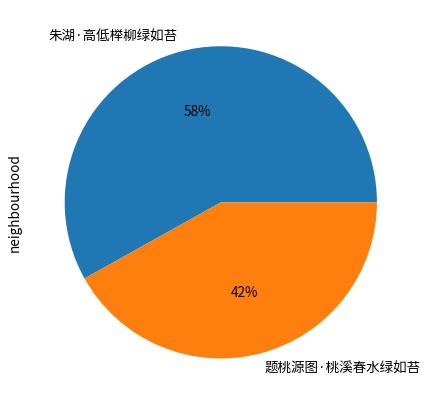

Is it true that 朱湖·高低榉柳绿如苔 is 58% of the pie?

True